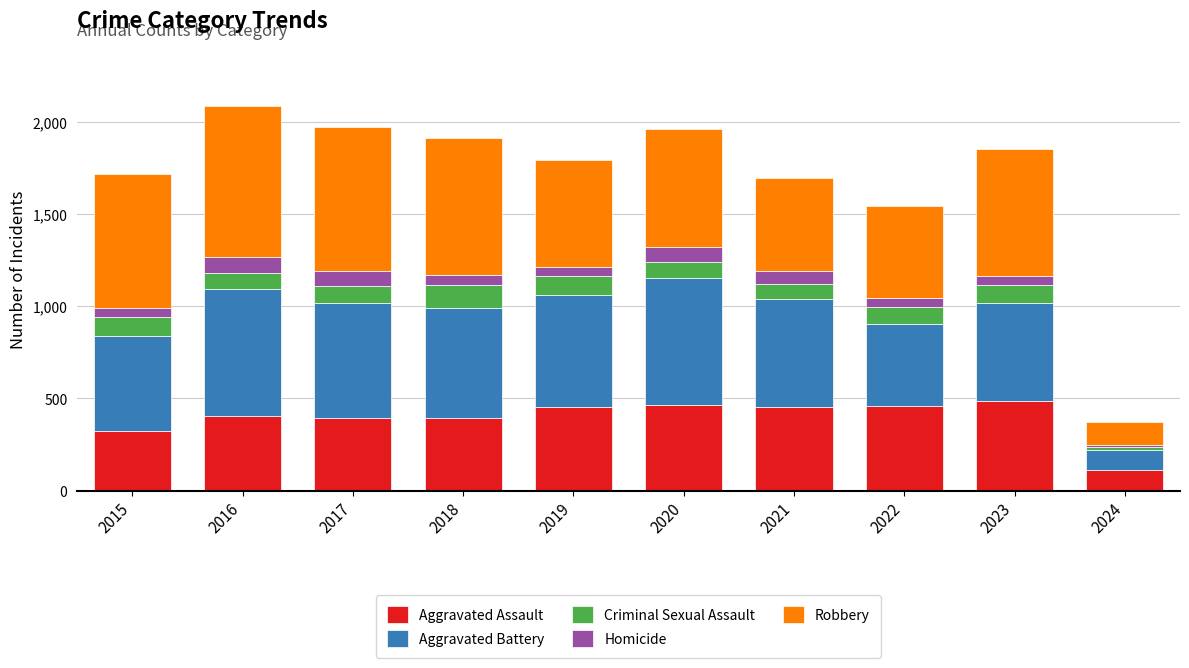

Which category has the lowest value in the Aggravated Assault series?

2024